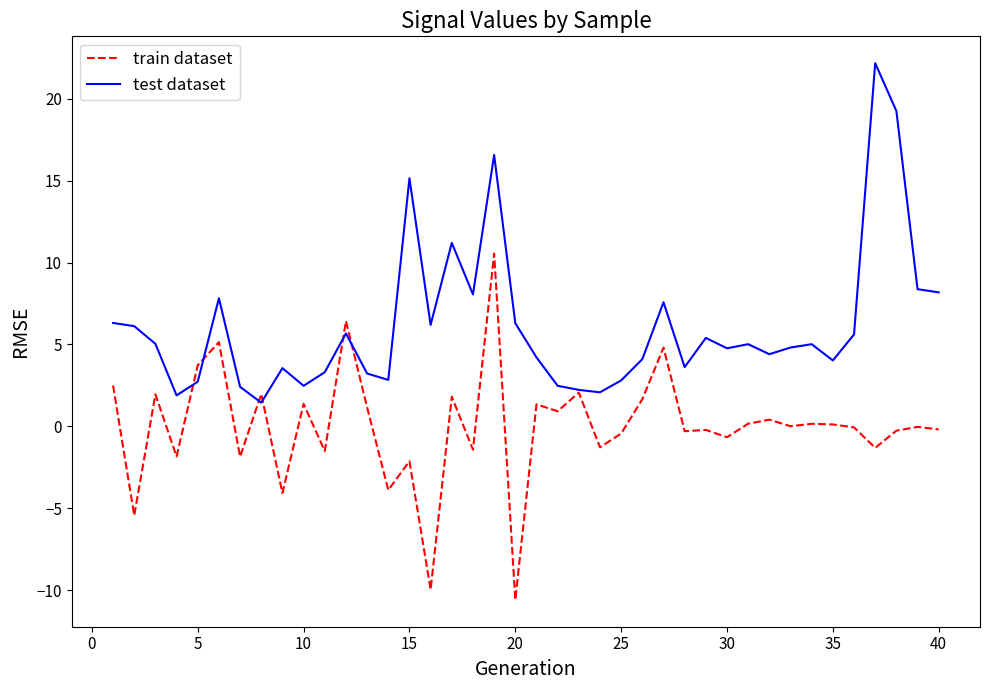

What are all the series names shown in the legend?

train dataset, test dataset